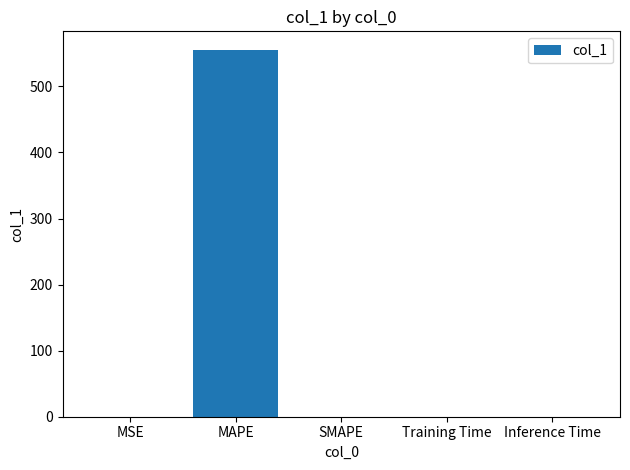

What value does the data have at MAPE?

555.5